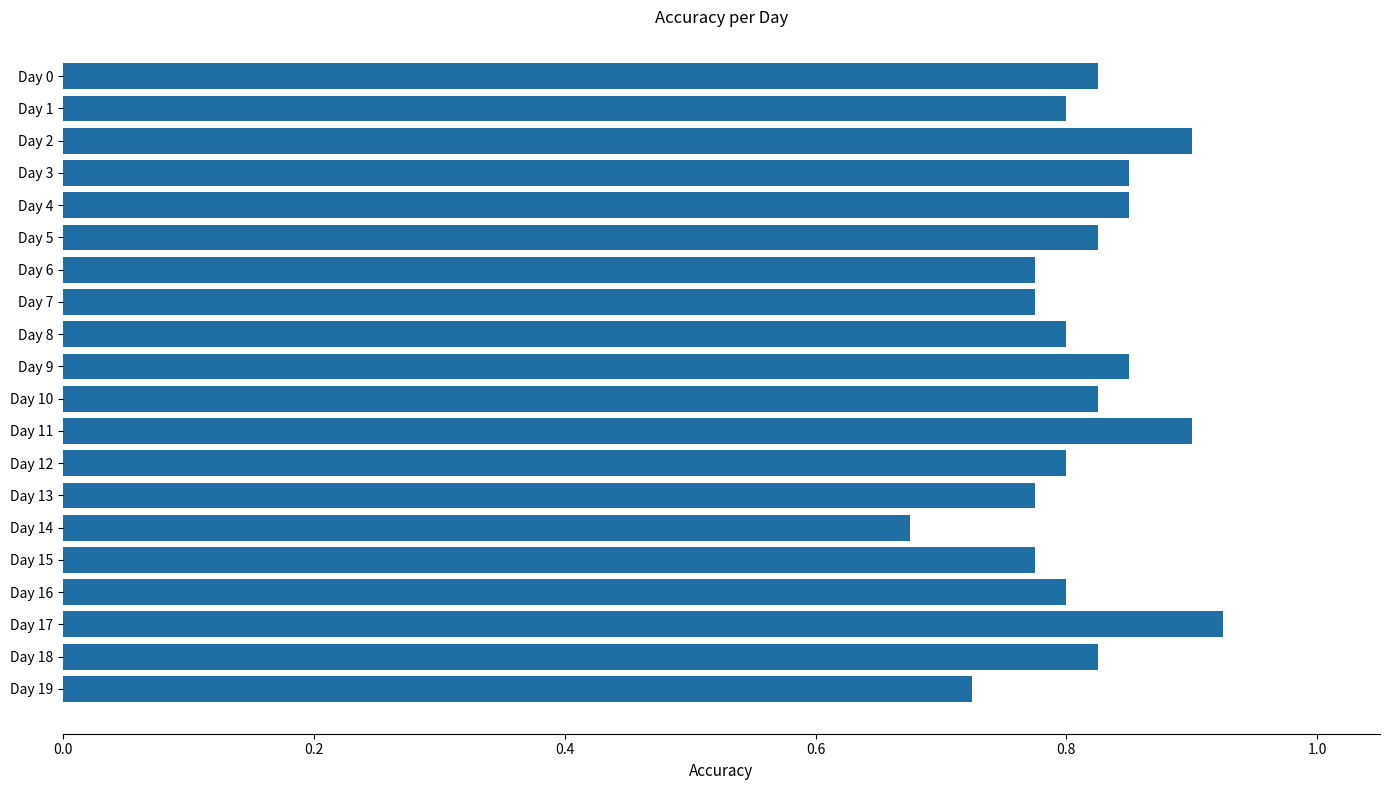

Is it true that the value at Day 12 is 1.1?

False